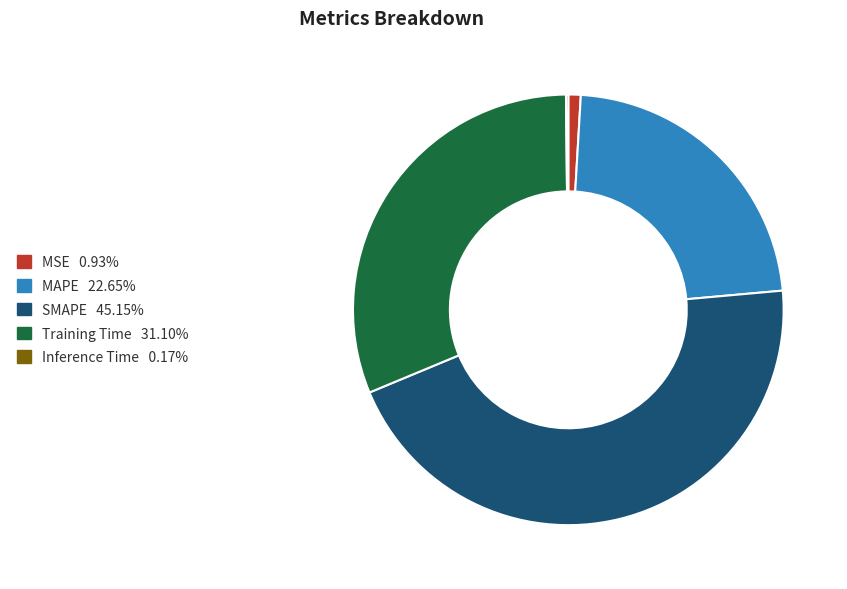

The SMAPE slice represents 45% of the pie. True or false?

True